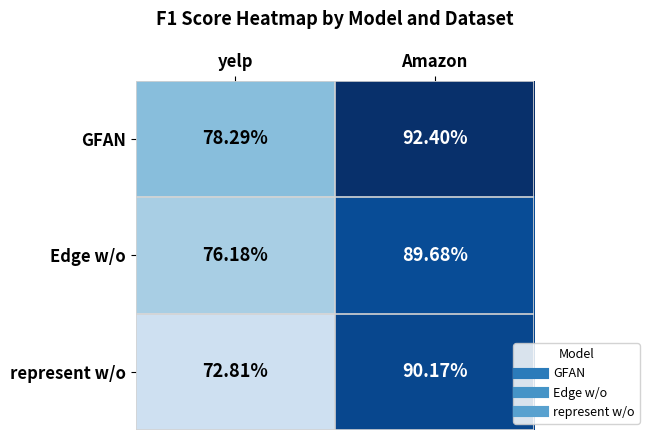

Which series has the largest range (max minus min)?

represent w/o